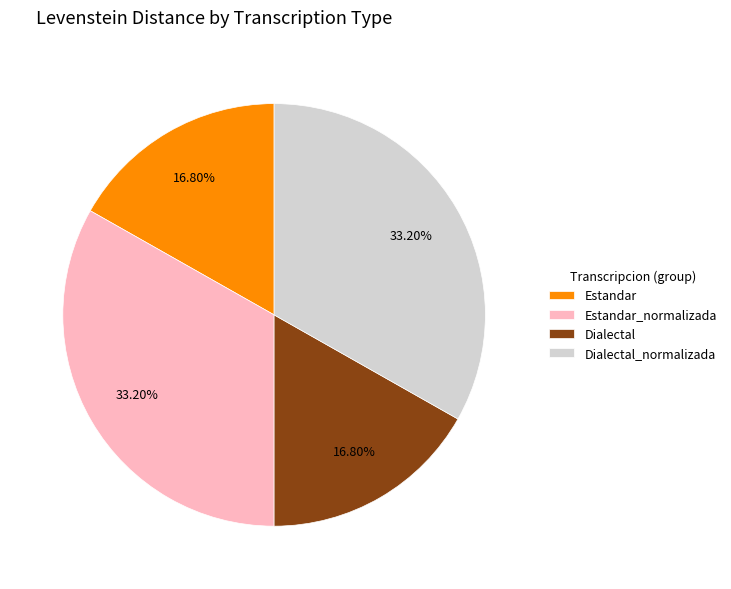

Do Dialectal and Estandar together represent more than half of the pie?

No